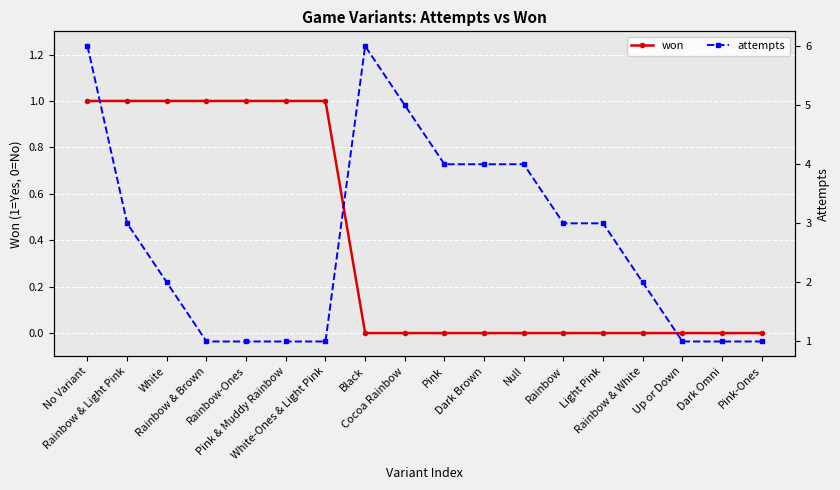

The value of attempts at Dark Omni is 1. True or false?

True